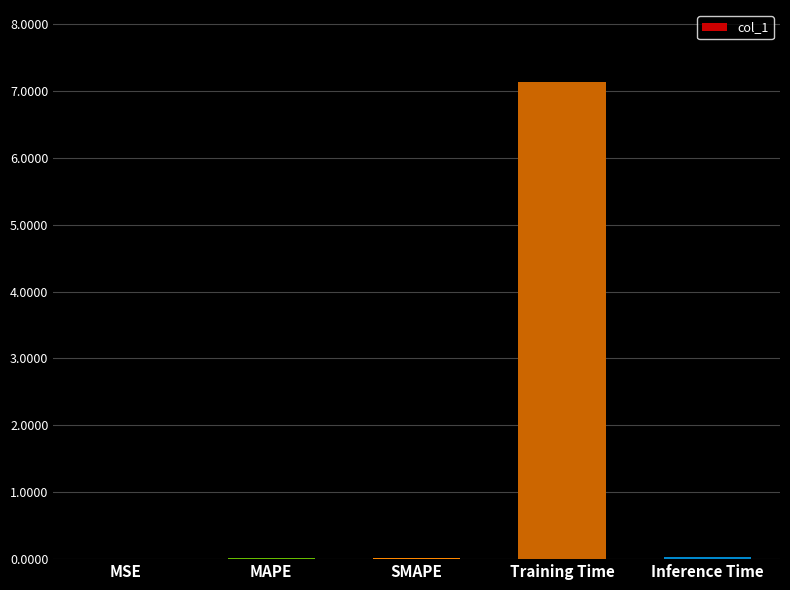

True or false: the data shows 11.7 at Training Time.

False